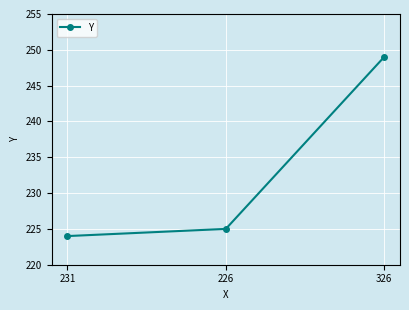

What is the label of the 2nd point from the left?

226